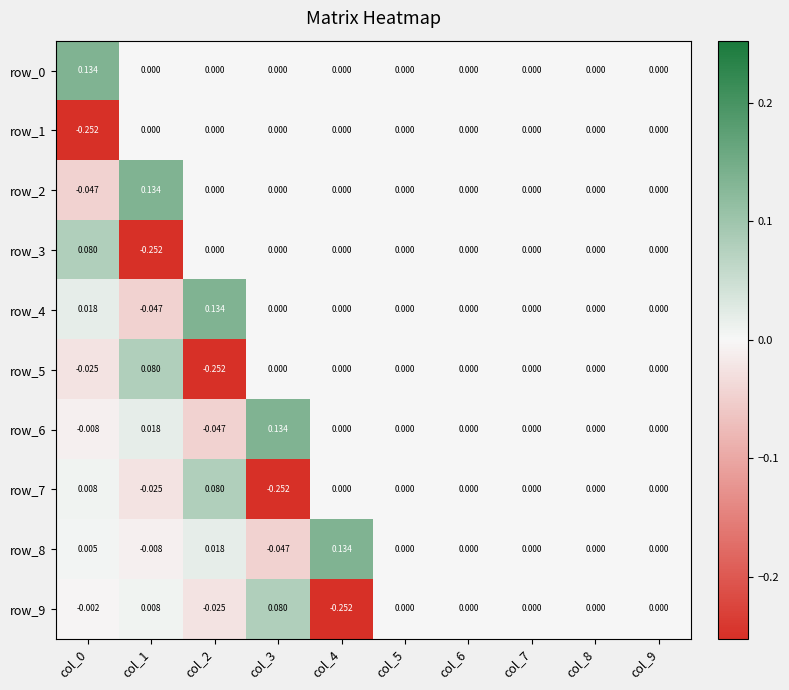

Is the value of row_0 at col_6 greater than the value of row_8 at col_3?

Yes